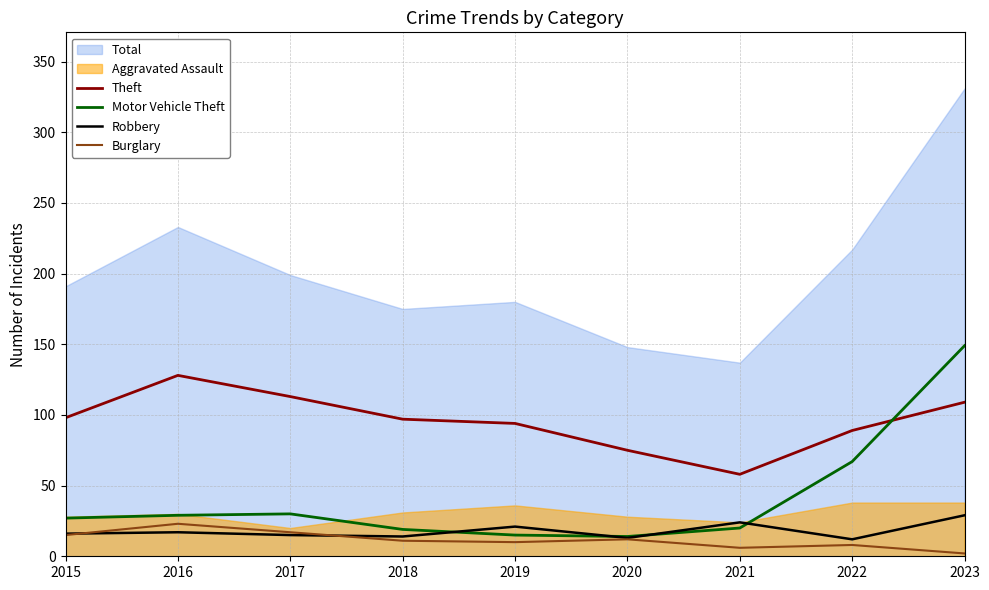

Is the value of Burglary at 2020 greater than the value of Theft at 2016?

No